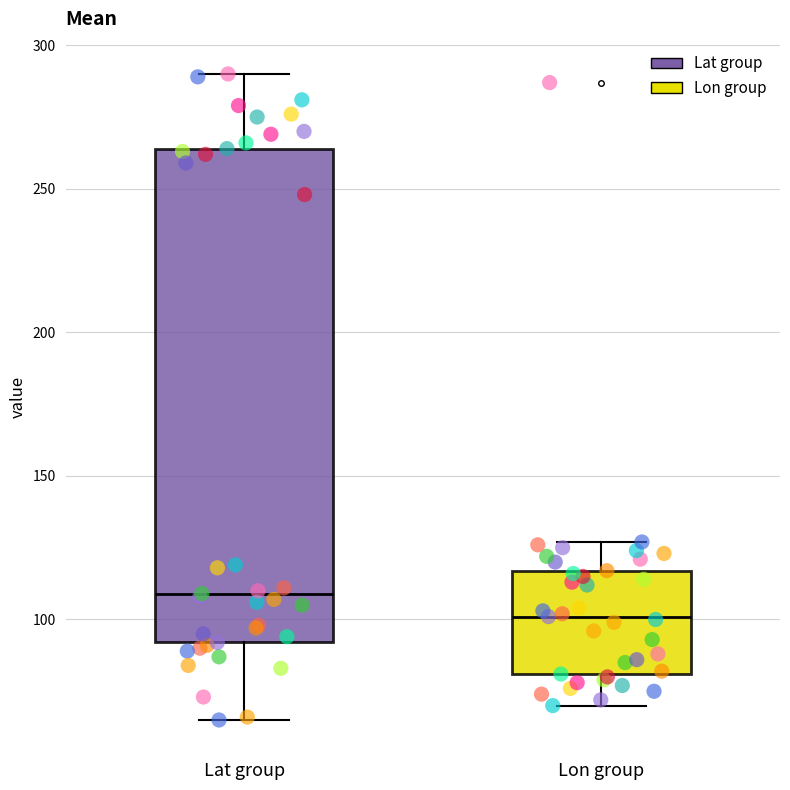

Which box is the tallest, from its lower edge to its upper edge?

Lat group